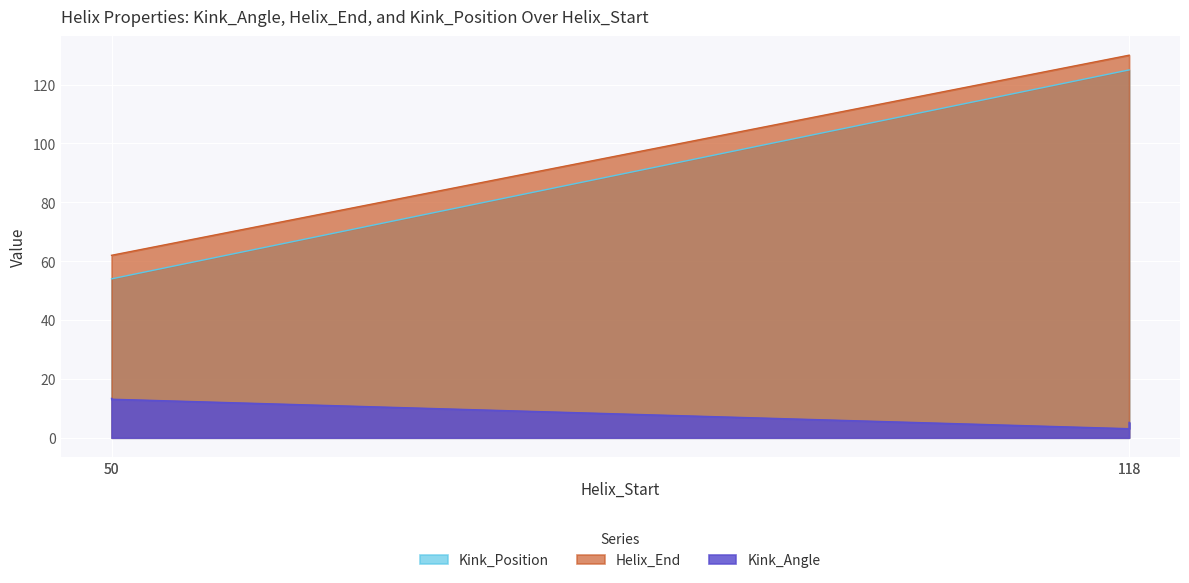

The Kink_Position series shows 186.6 at 118. True or false?

False